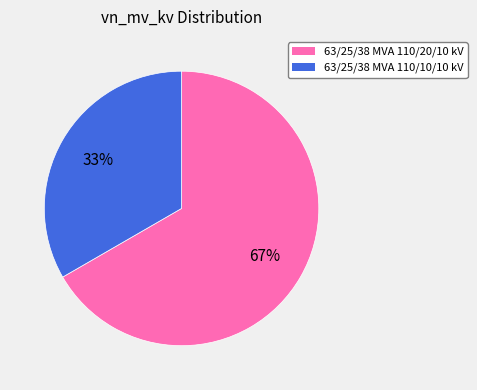

To the nearest percent, what is the average slice percentage?

50%